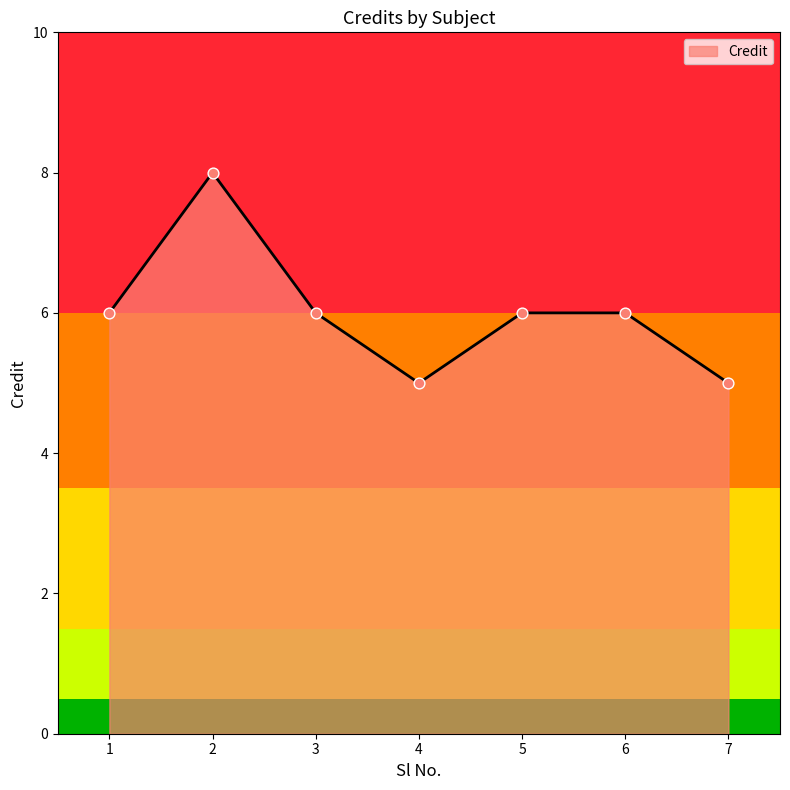

What is the change in value from 2 to 6?

-2